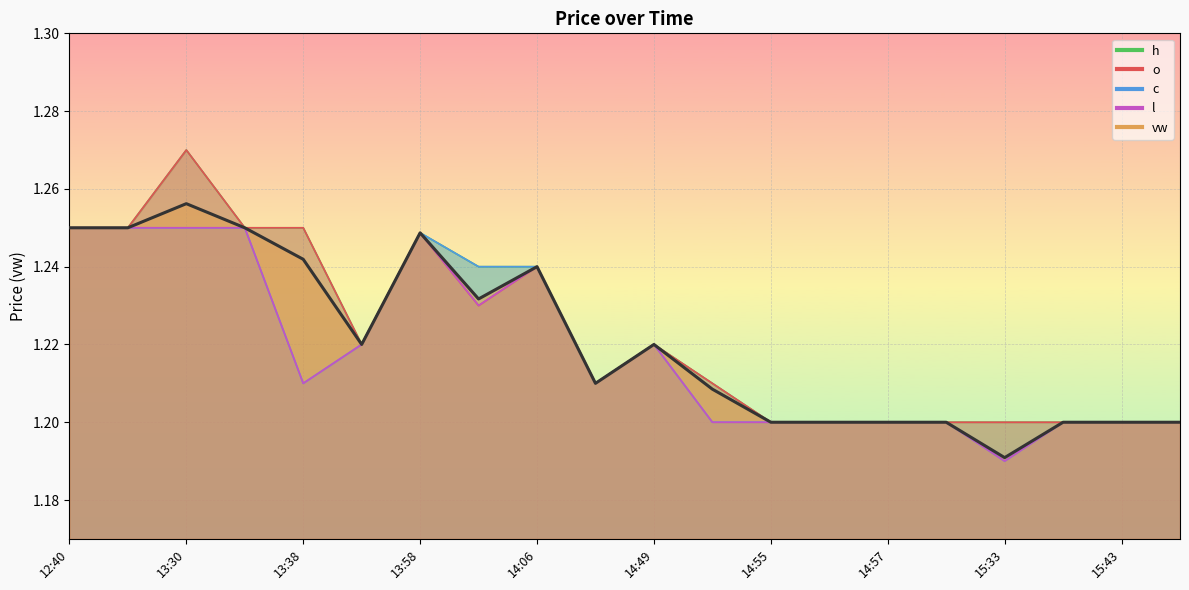

What is the sum of the h values at 13:44 and 13:30?

2.5